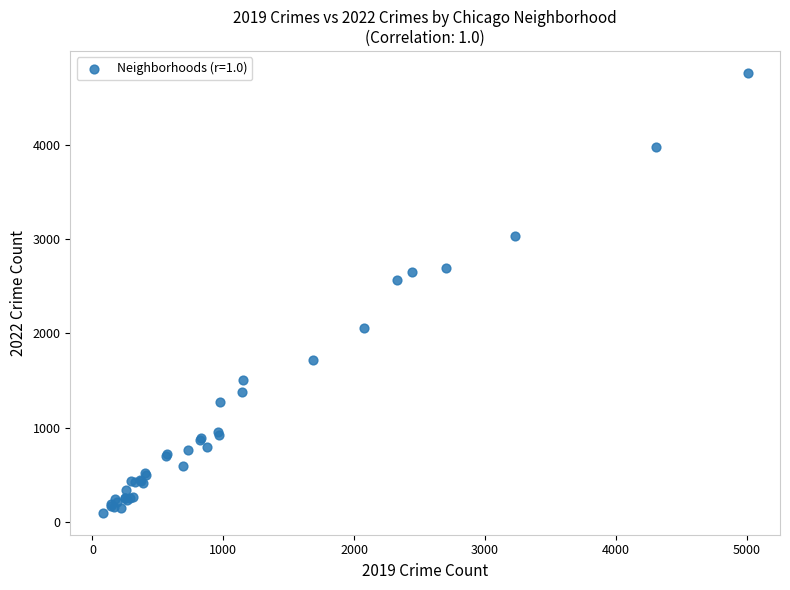

What Y value in the scatter plot is closest to 2430?

2566